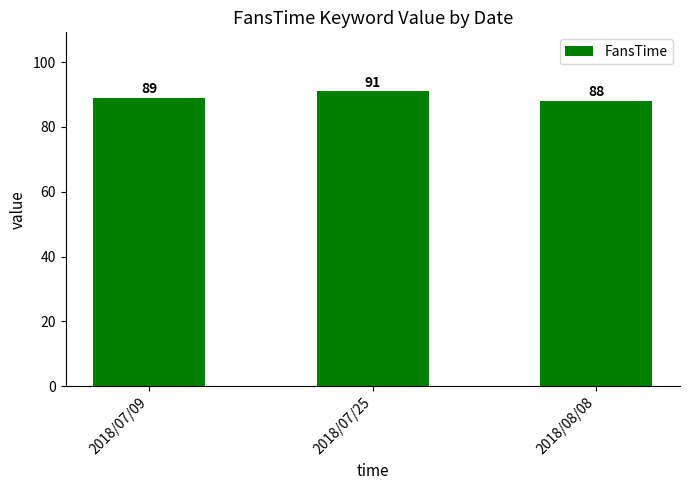

List the labels in order of value, largest first.

2018/07/25, 2018/07/09, 2018/08/08